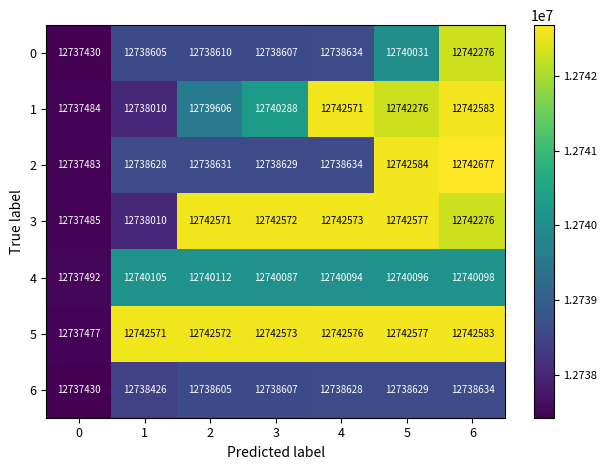

What value does the 0 series have at 5, to the nearest 50?

12740050